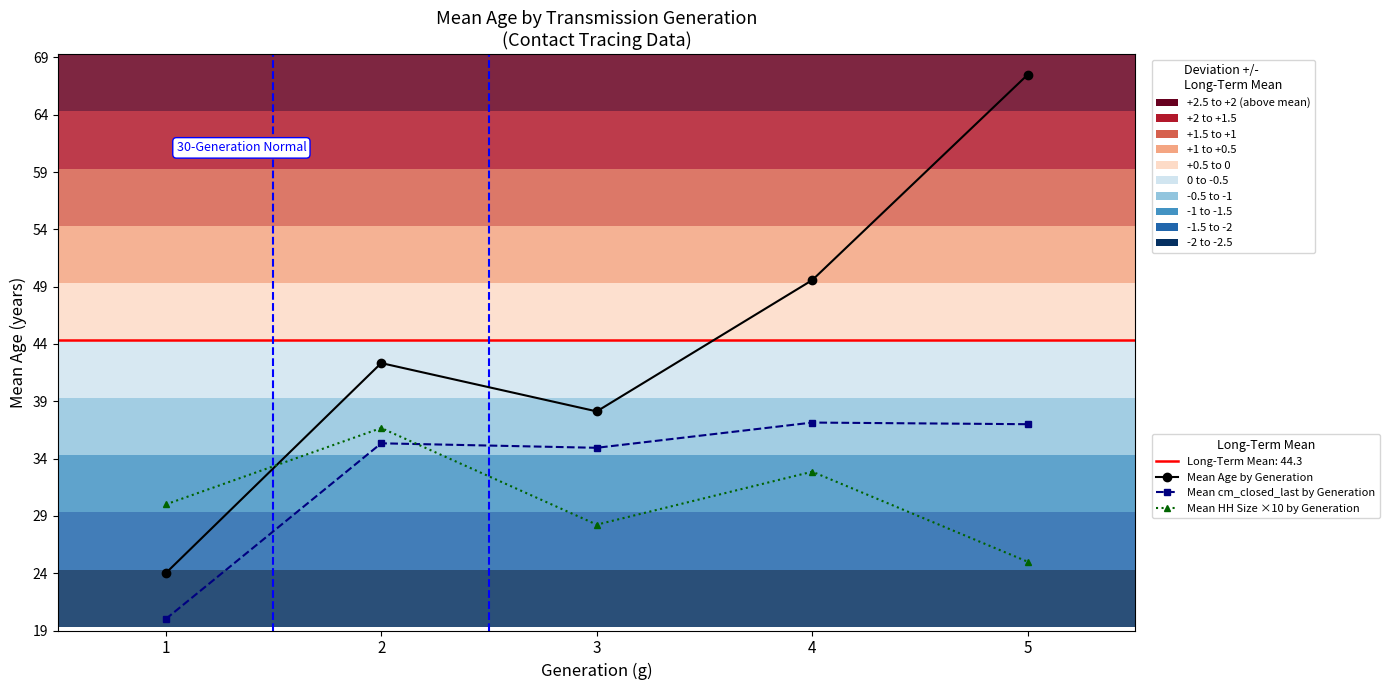

Which has a higher value, 1 or 4?

4